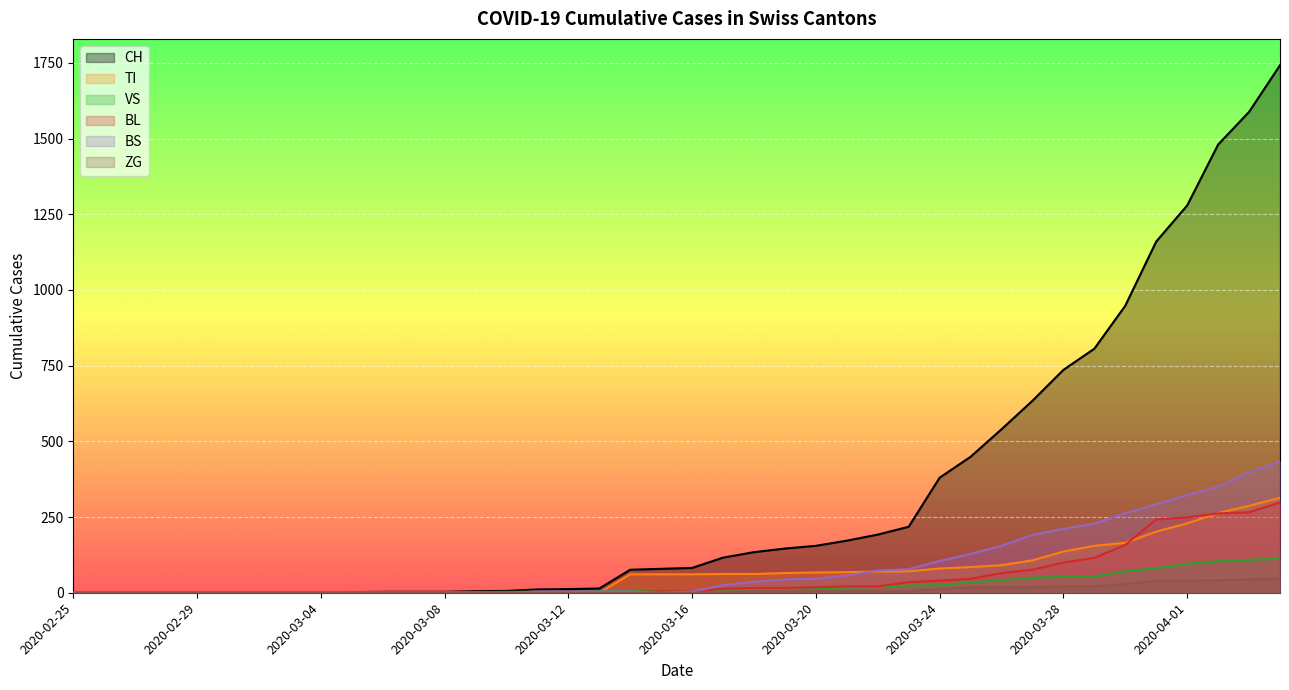

What is the sum of the TI values at 2020-03-12 and 2020-03-23?

71